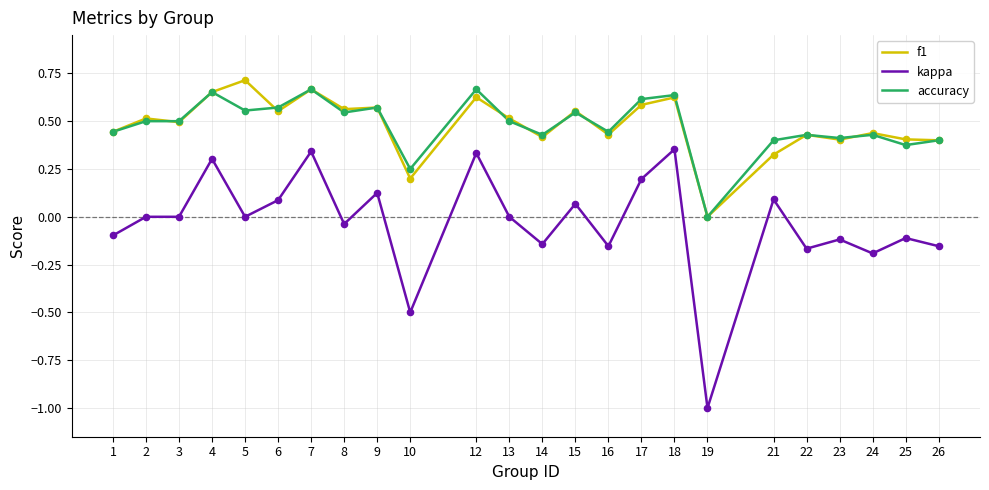

What is the total value across all series at 13?

1.0